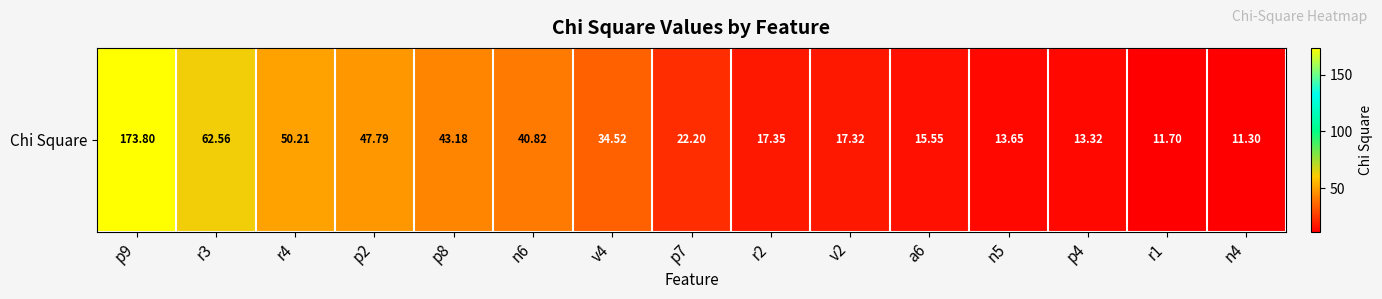

How many categories are shown in the chart?

15